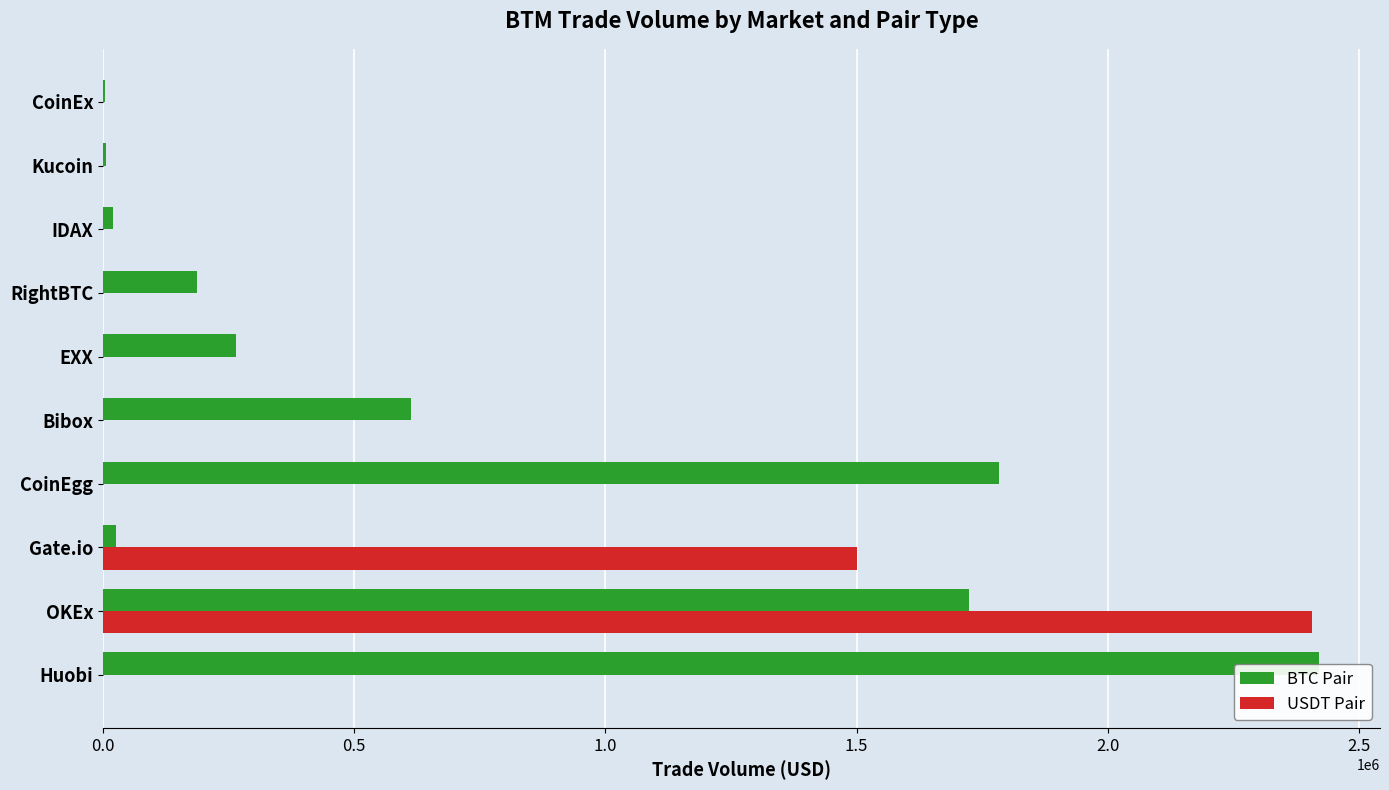

At which label does BTC Pair reach its peak?

Huobi